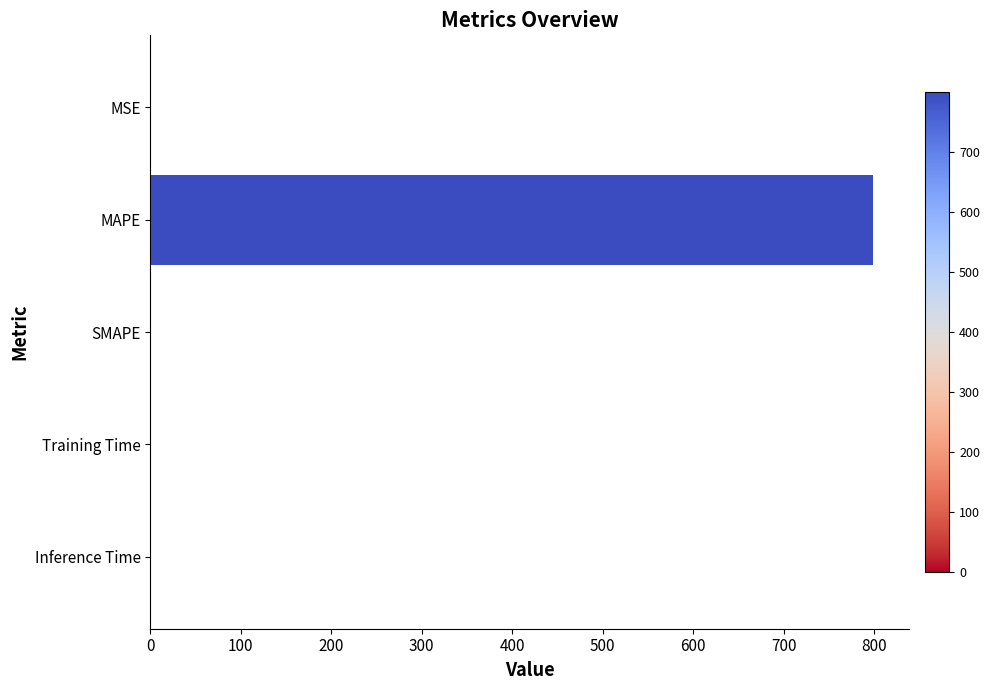

Count the number of data series in this chart.

1